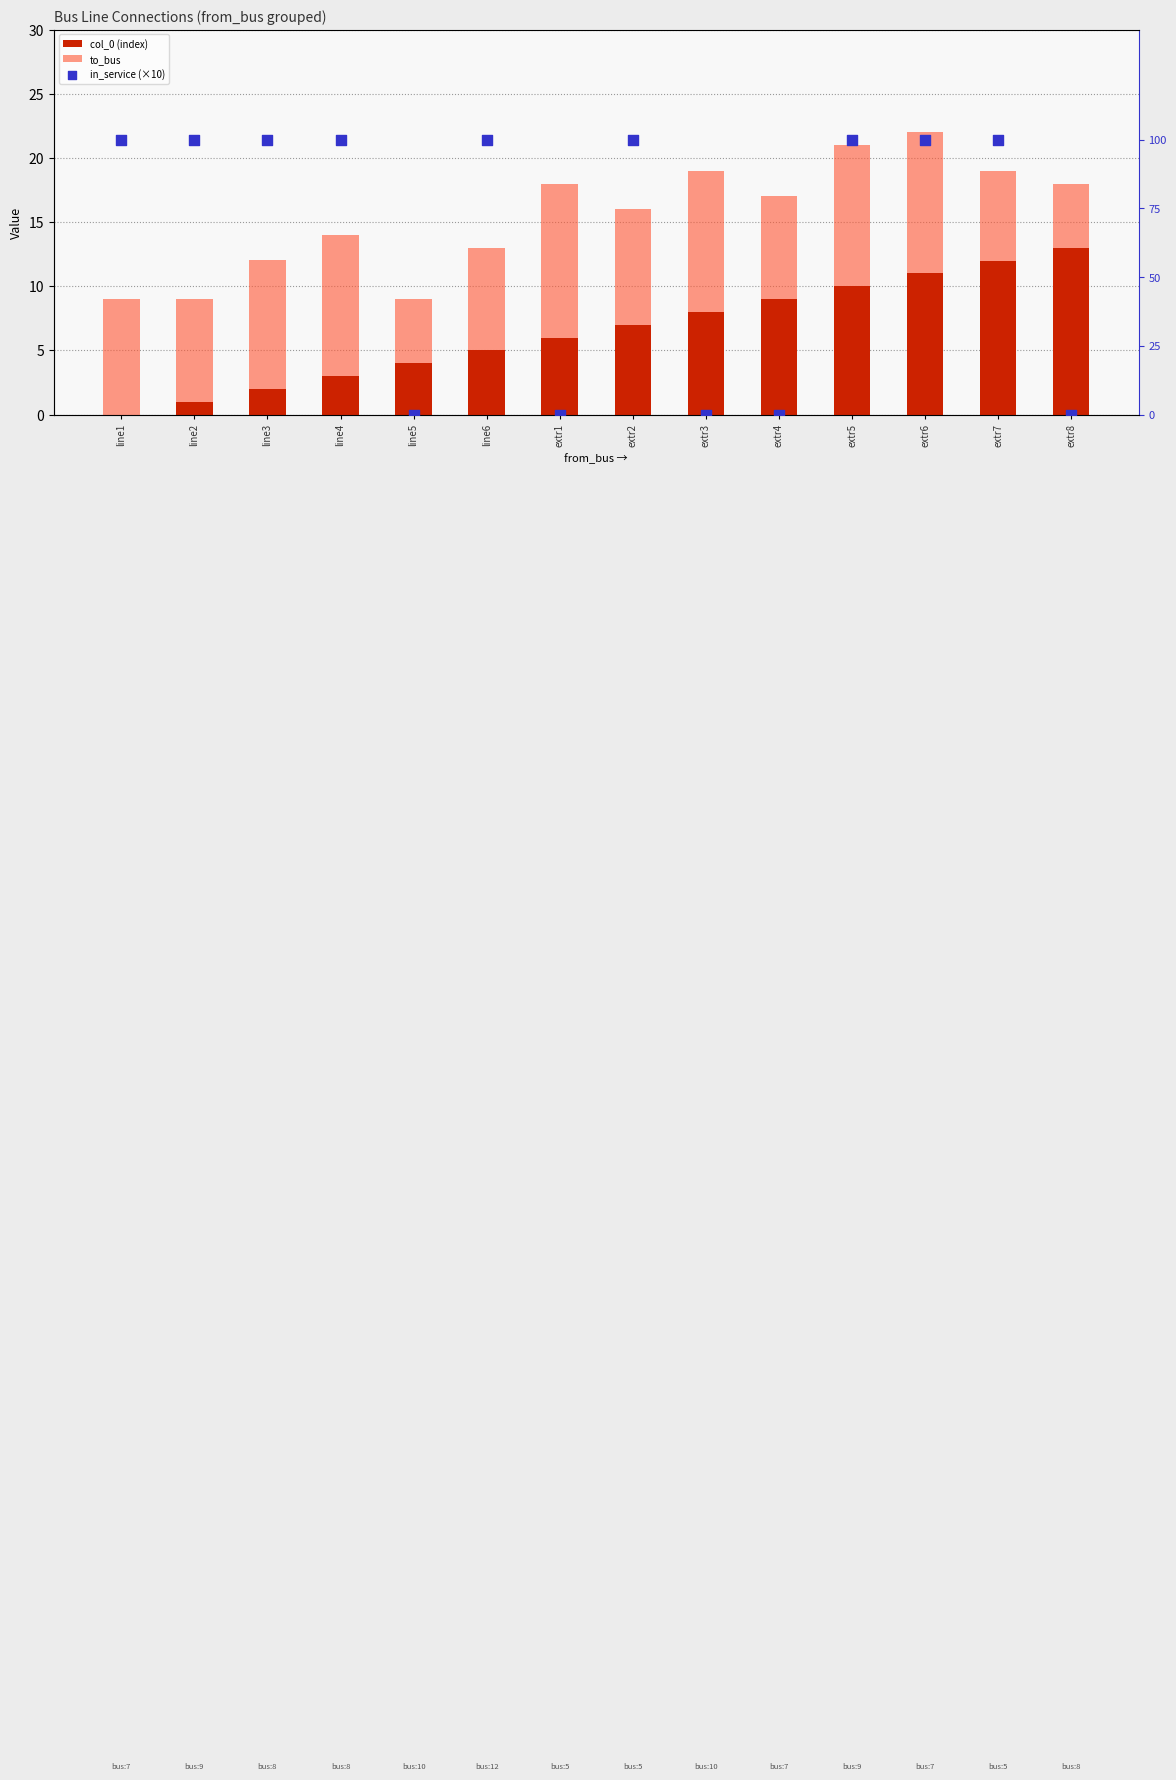

At how many categories does at least one series exceed 0?

14